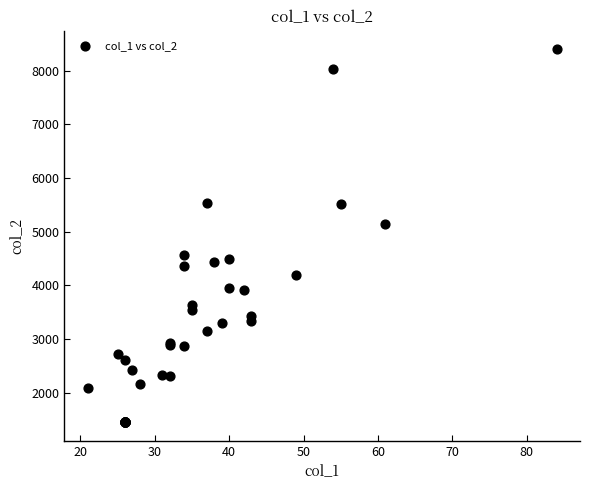

What Y value in the scatter plot is closest to 4925?

5139